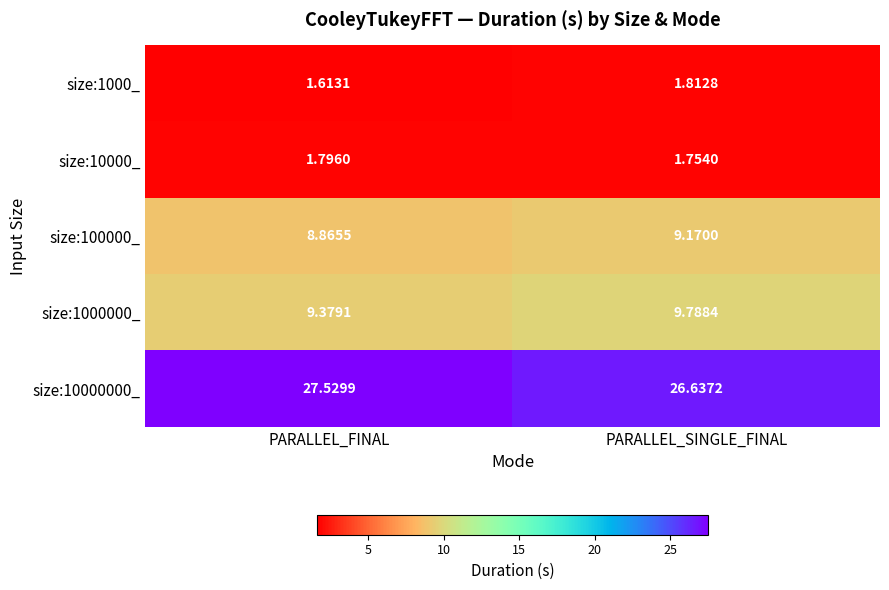

List the labels in order of size:10000000_ value, largest first.

PARALLEL_FINAL, PARALLEL_SINGLE_FINAL